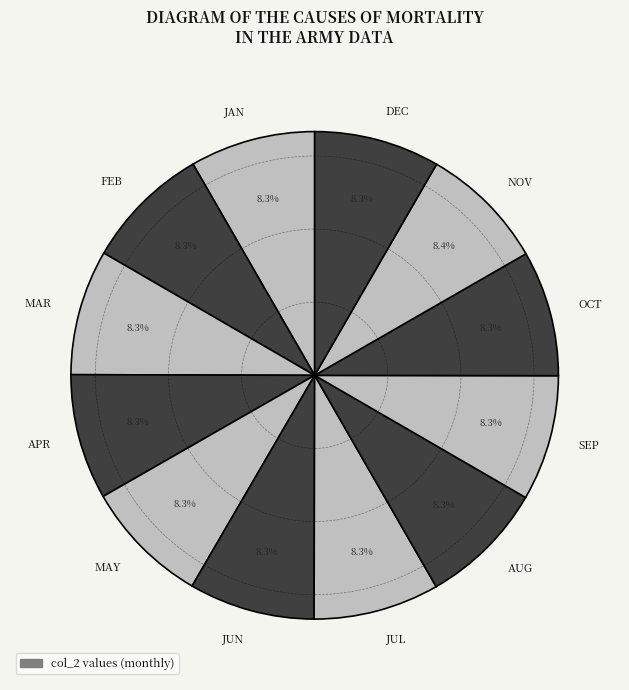

What is the ratio of the value at MAR to the value at DEC?

1.0